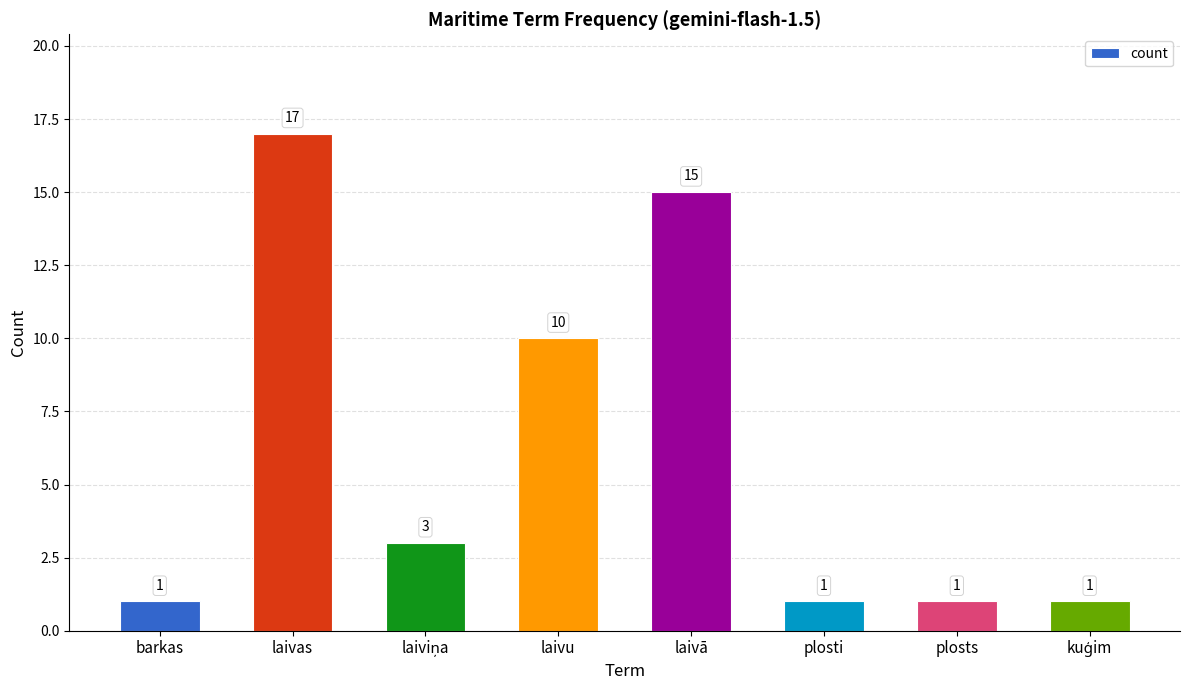

How many categories are shown in the chart?

8